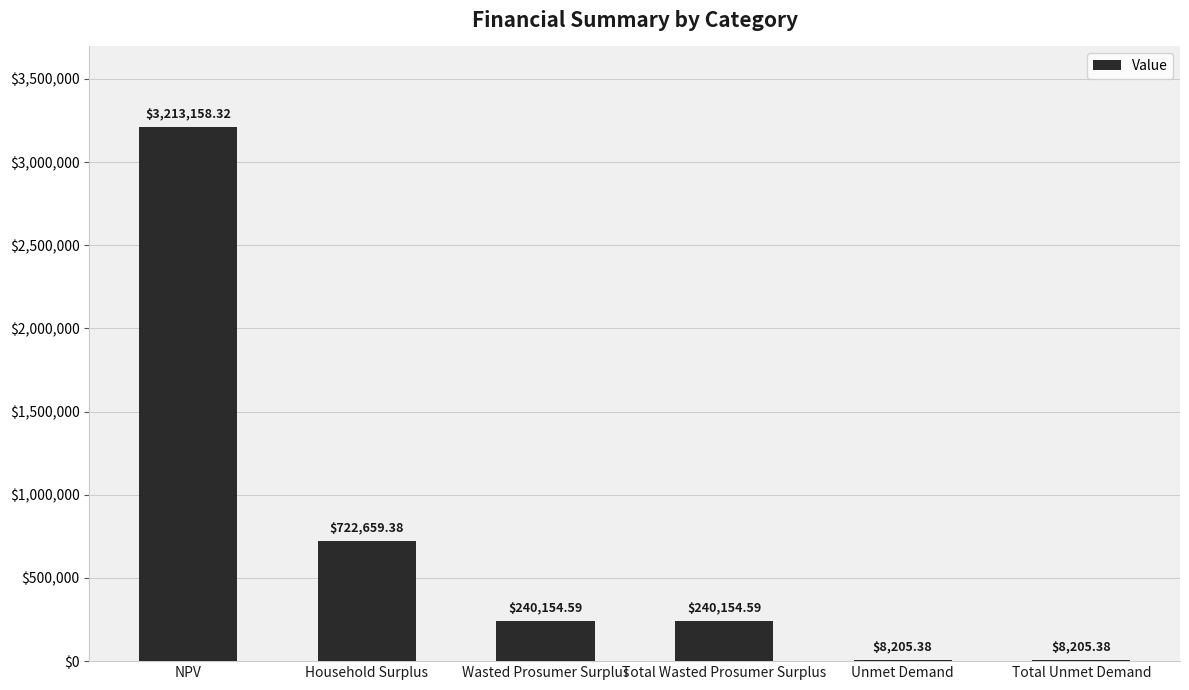

The value at NPV is 3213158.3. True or false?

True